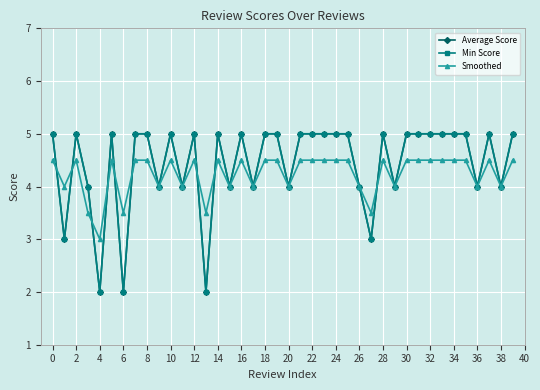

Does the chart have visible grid lines?

Yes